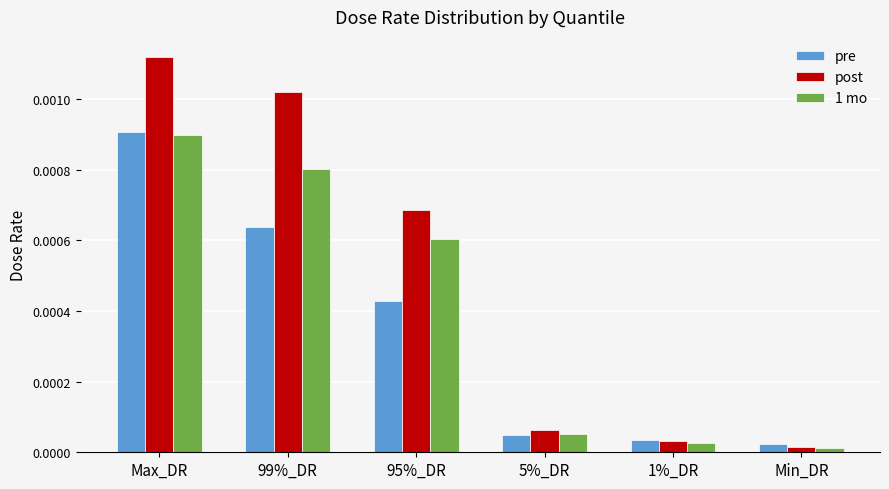

Where is 1 mo nearest to the value 0?

Min_DR